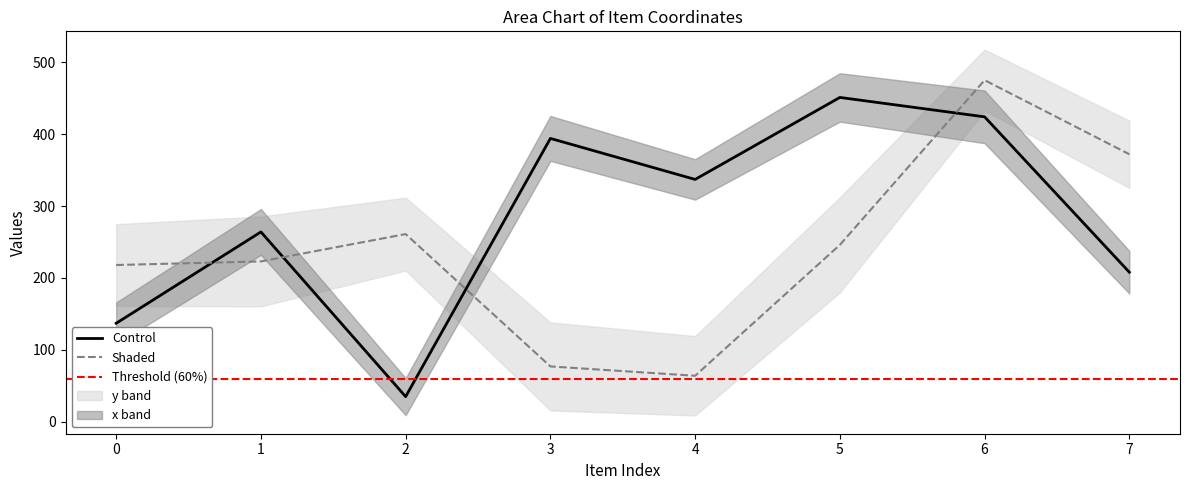

True or false: x and y intersect in this chart.

True